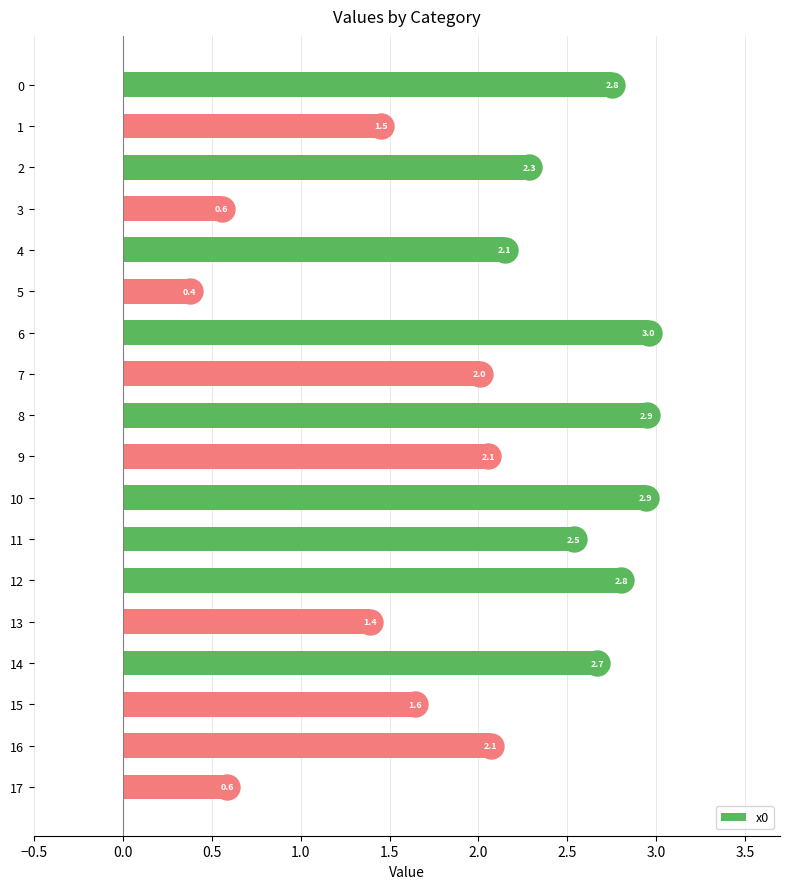

What is the greatest value displayed?

3.0